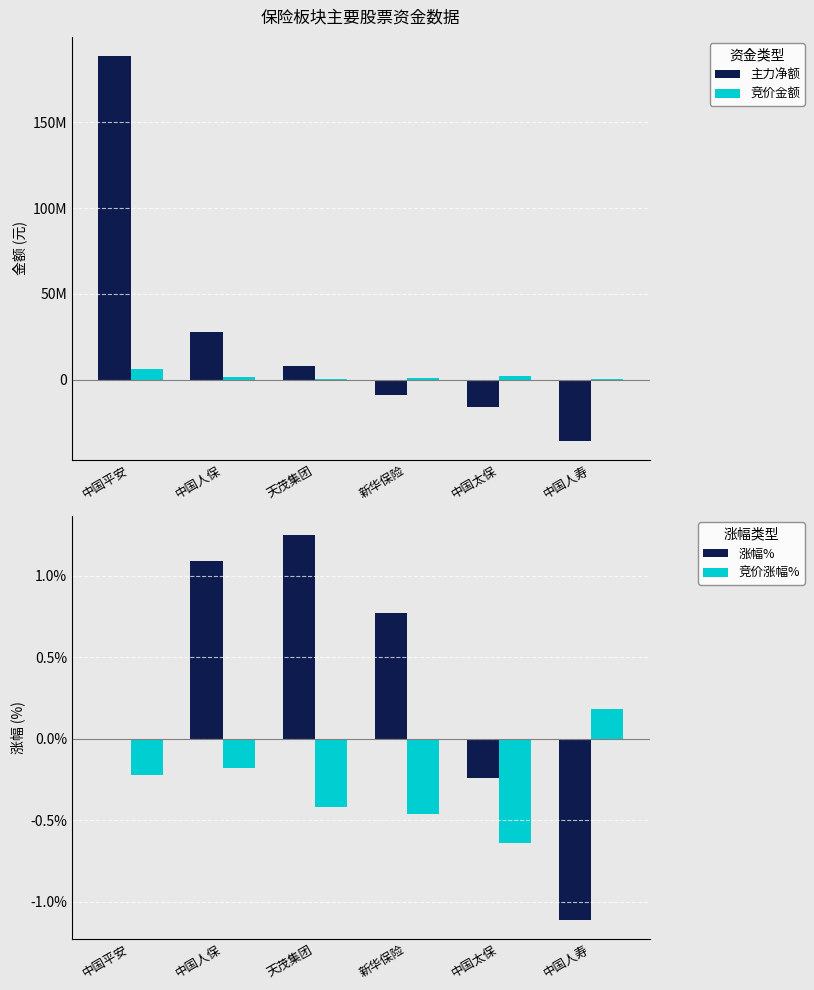

List the series in order of their peak value, highest first.

主力净额, 竞价金额, 涨幅%, 竞价涨幅%